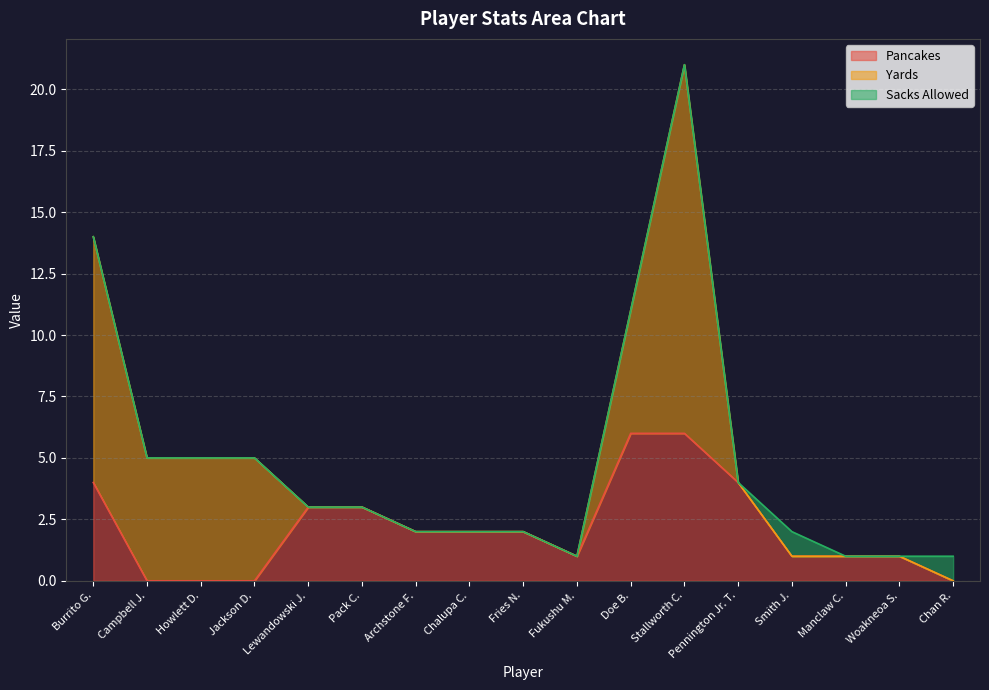

Count the Pancakes values in the range 1 to 3.

9